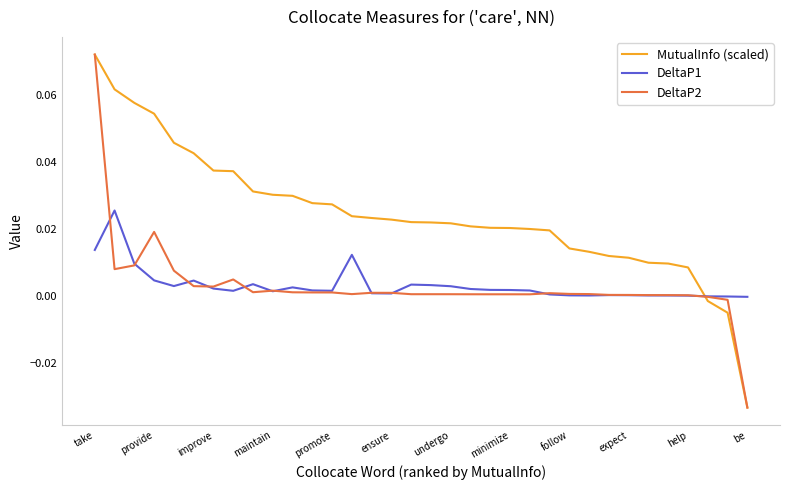

True or false: DeltaP2 and MutualInfo (scaled) intersect in this chart.

True